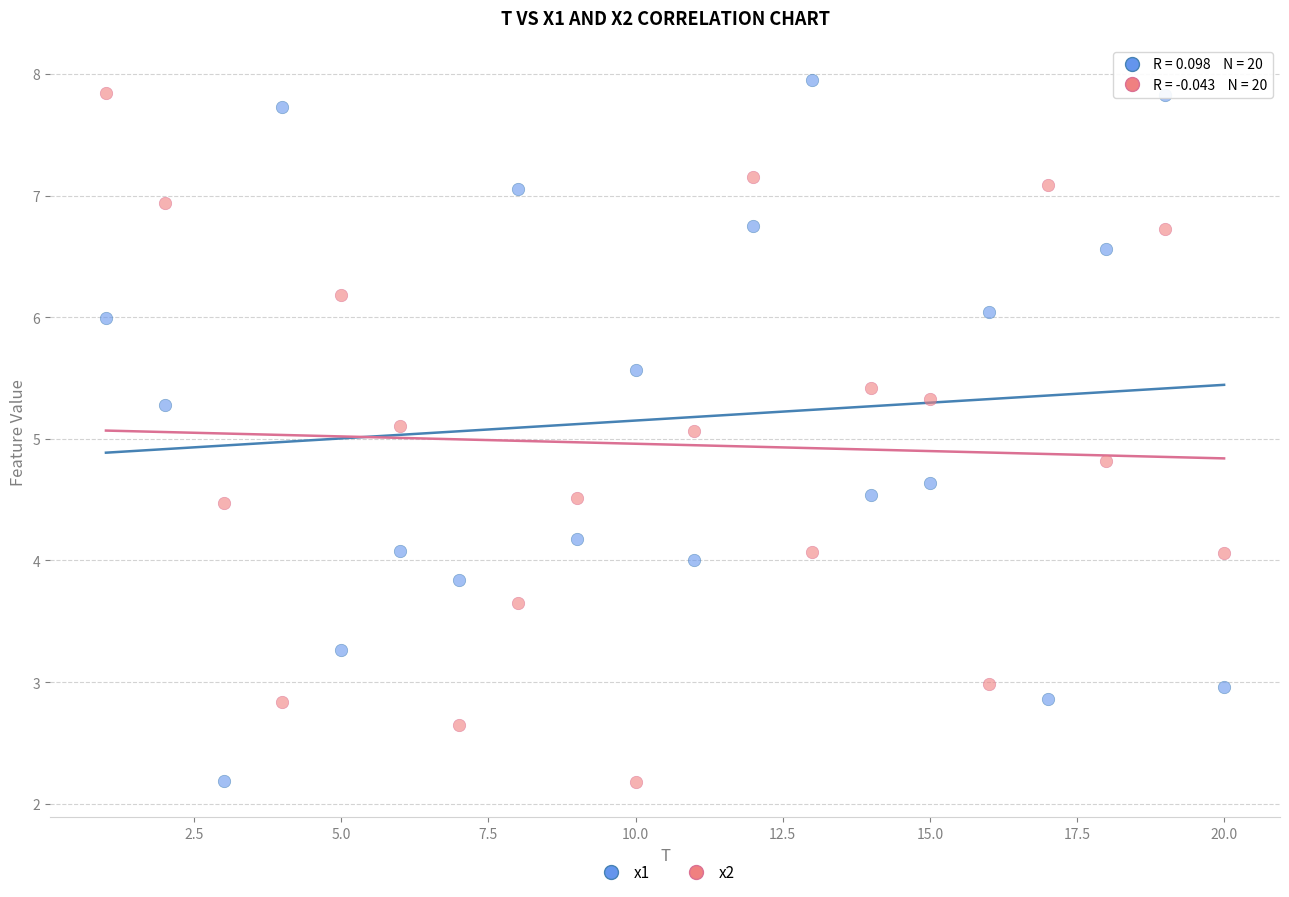

Across all data points, what is the range of Y values (max minus min)?

5.8